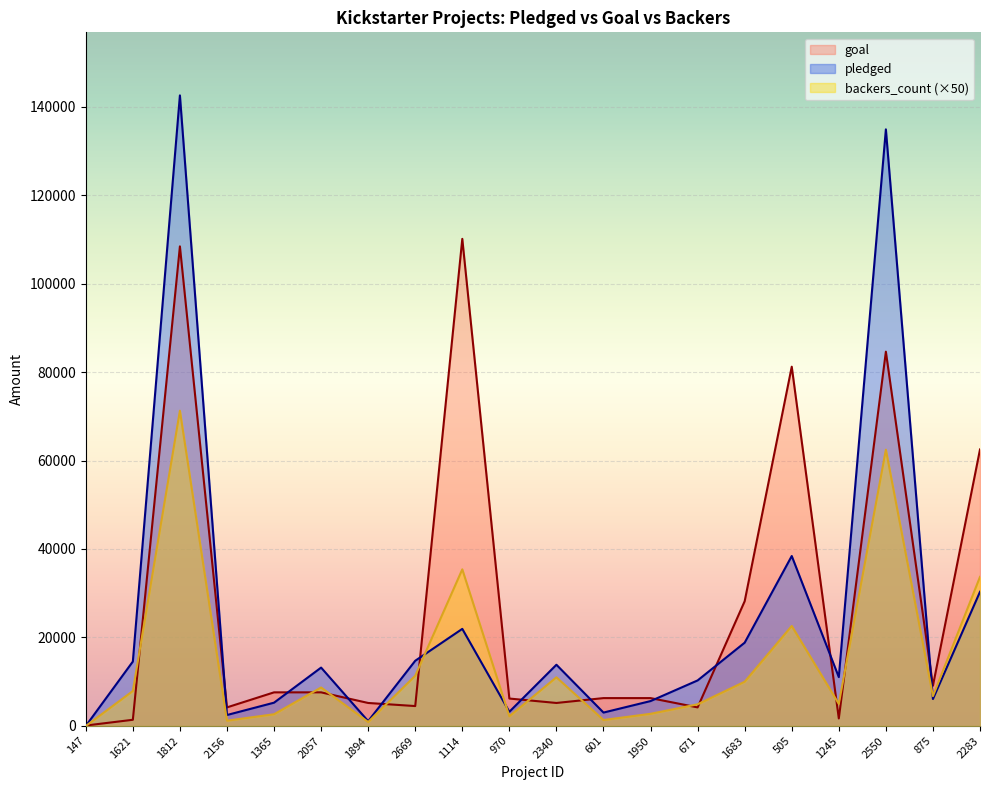

Reading left to right, list all the values displayed in this chart.

pledged: 147=0	1621=14560	1812=142523	2156=2477	1365=5265	2057=13195	1894=1090	2669=14741	1114=21946	970=3208	2340=13838	601=3030	1950=5629	671=10295	1683=18829	505=38414	1245=11041	2550=134845	875=6089	2283=30331
goal: 147=100	1621=1400	1812=108400	2156=4200	1365=7600	2057=7600	1894=5200	2669=4500	1114=110100	970=6200	2340=5200	601=6300	1950=6300	671=4200	1683=28200	505=81200	1245=1700	2550=84600	875=9100	2283=62500
backers_count: 147=0	1621=7900	1812=71250	2156=1200	1365=2650	2057=8700	1894=900	2669=11350	1114=35400	970=2200	2340=11000	601=1350	1950=2750	671=4900	1683=10000	505=22600	1245=5000	2550=62450	875=6750	2283=33700